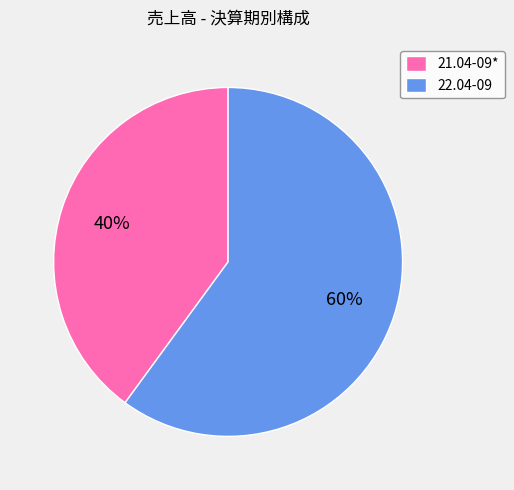

Between 22.04-09 and 21.04-09*, which is larger?

22.04-09